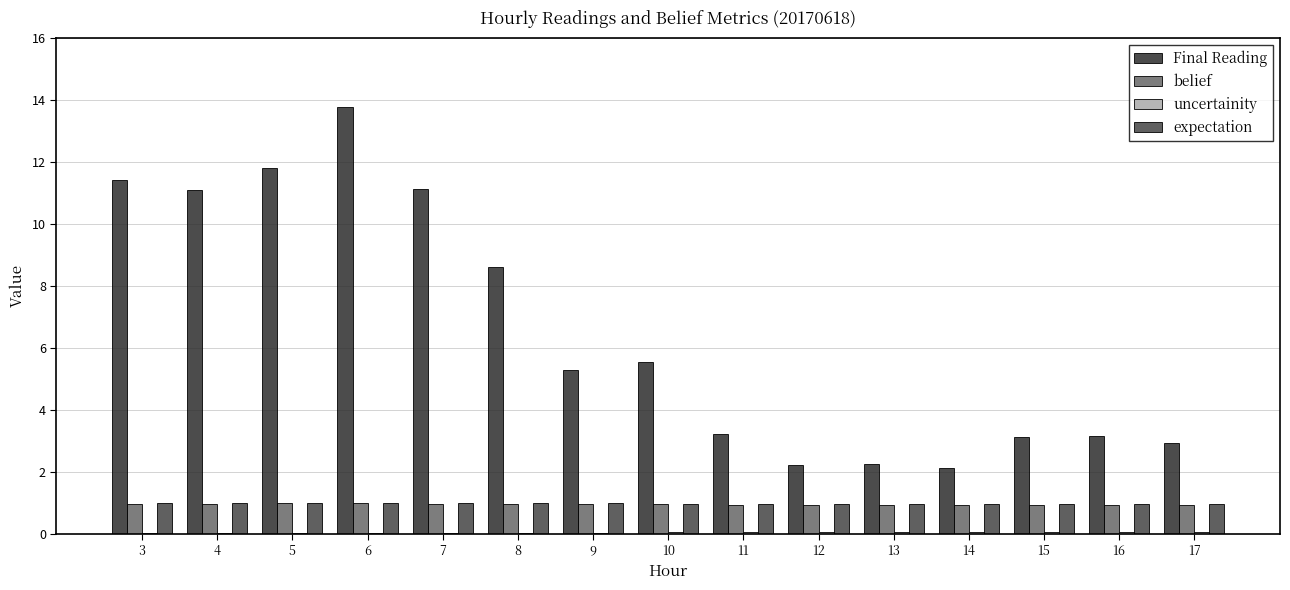

Where does the Final Reading series first go above 5?

3